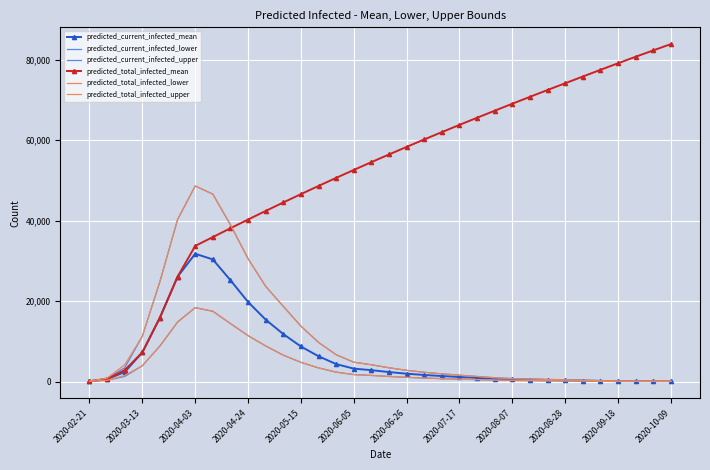

What is the sum of all predicted_total_infected_lower values?

126632